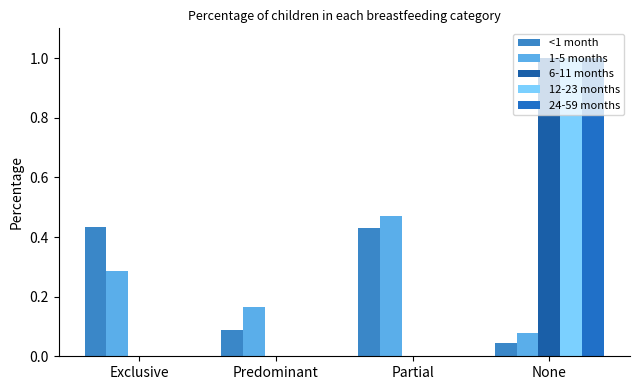

Which category has the highest value in the 1-5 months series?

Partial